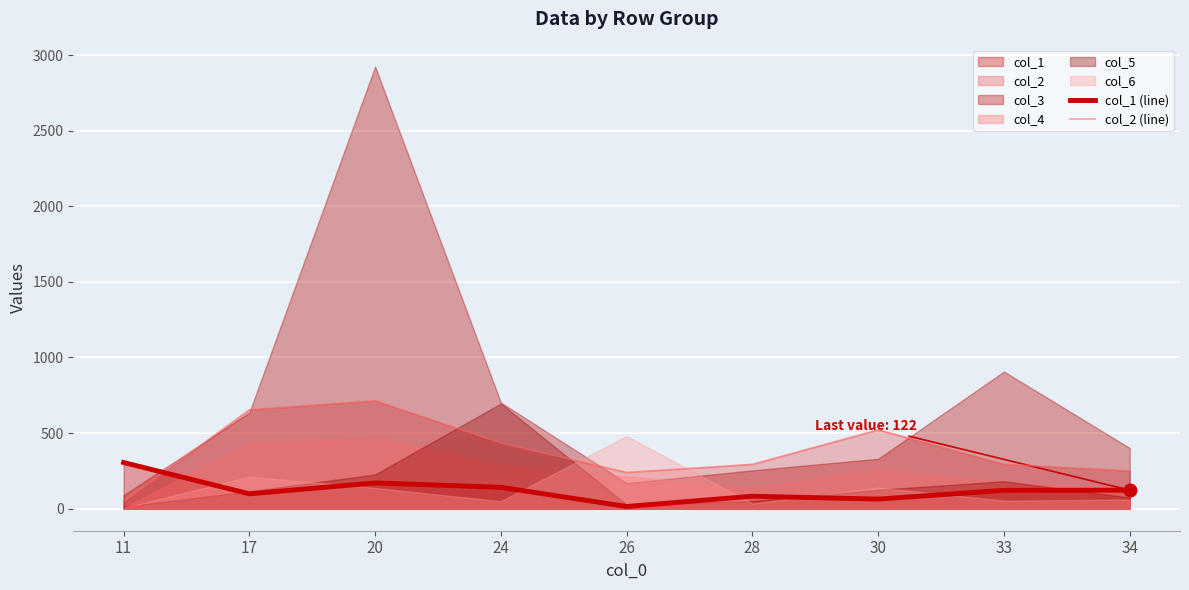

How many categories are shown in the chart?

9